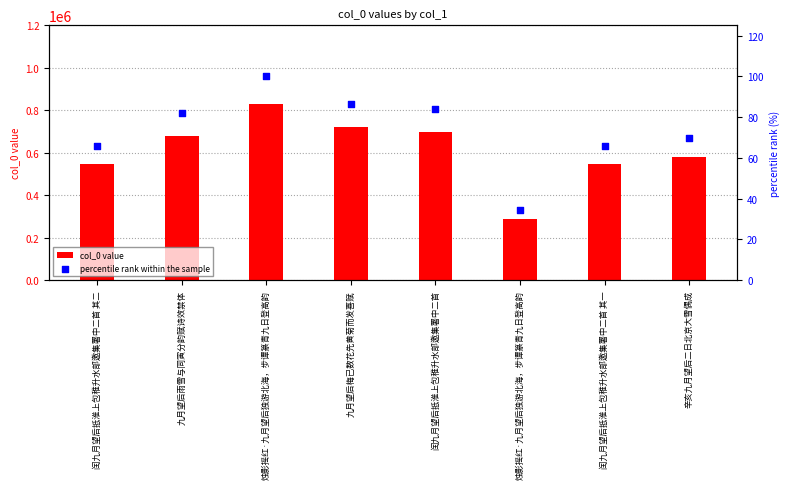

What is the total value across all series at 烛影摇红·九月望后独游北海，步谭篆青九日登高韵?

830708.0